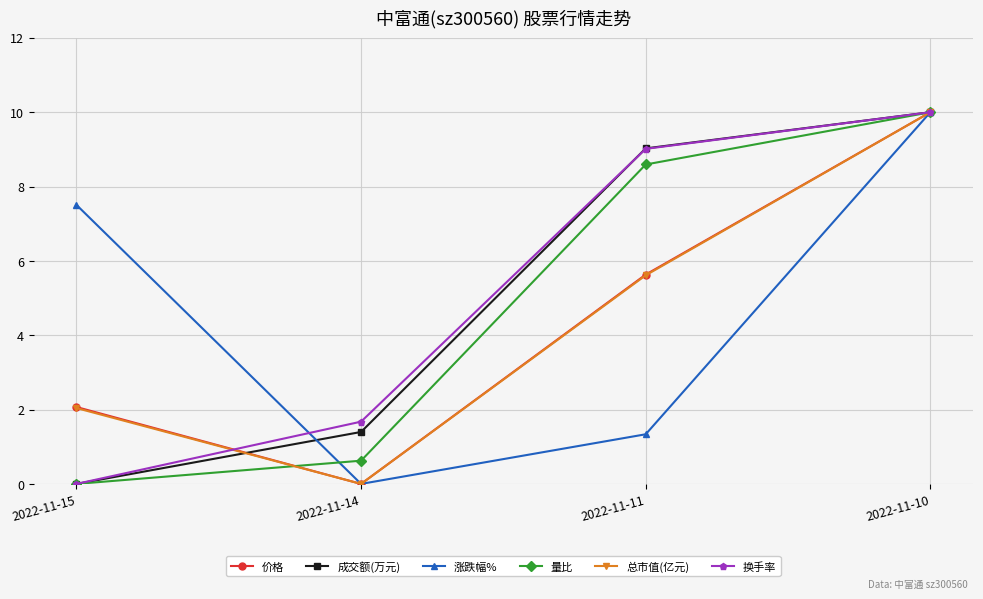

How many values in 涨跌幅% are above zero?

3